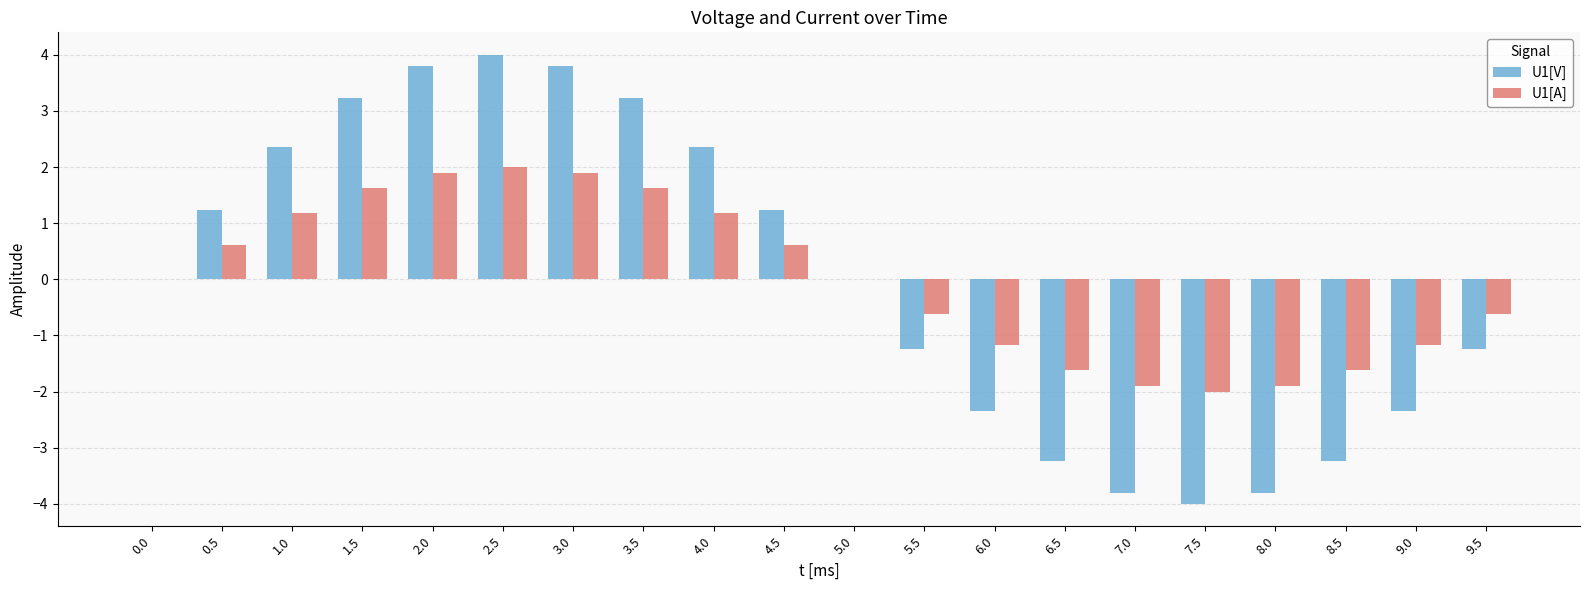

Which series has the largest range (max minus min)?

U1[V]